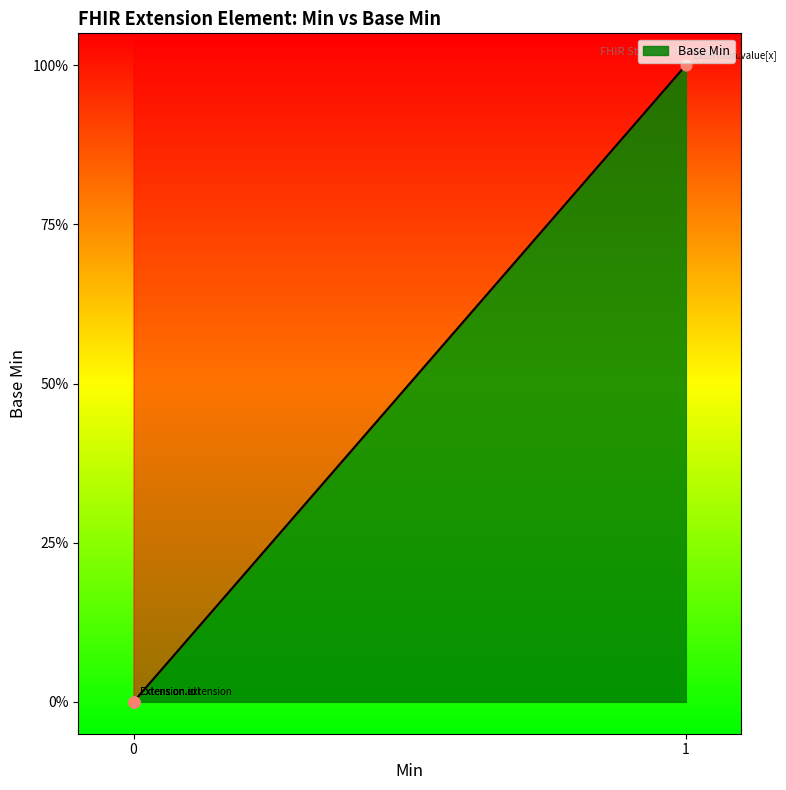

Which has a higher value, Extension.value[x] or Extension.extension?

Extension.value[x]